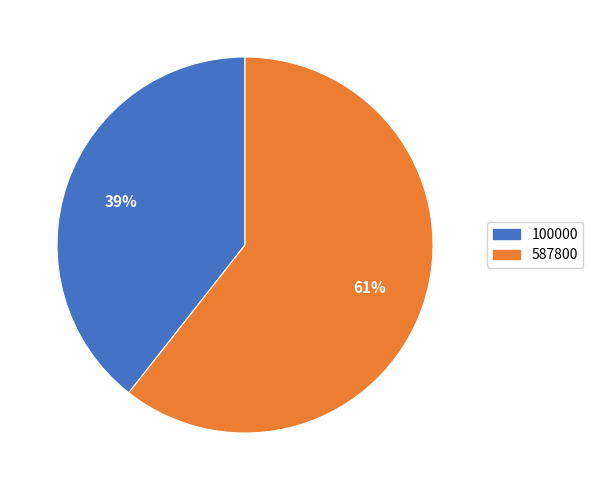

Rank the categories by value from lowest to highest.

100000, 587800